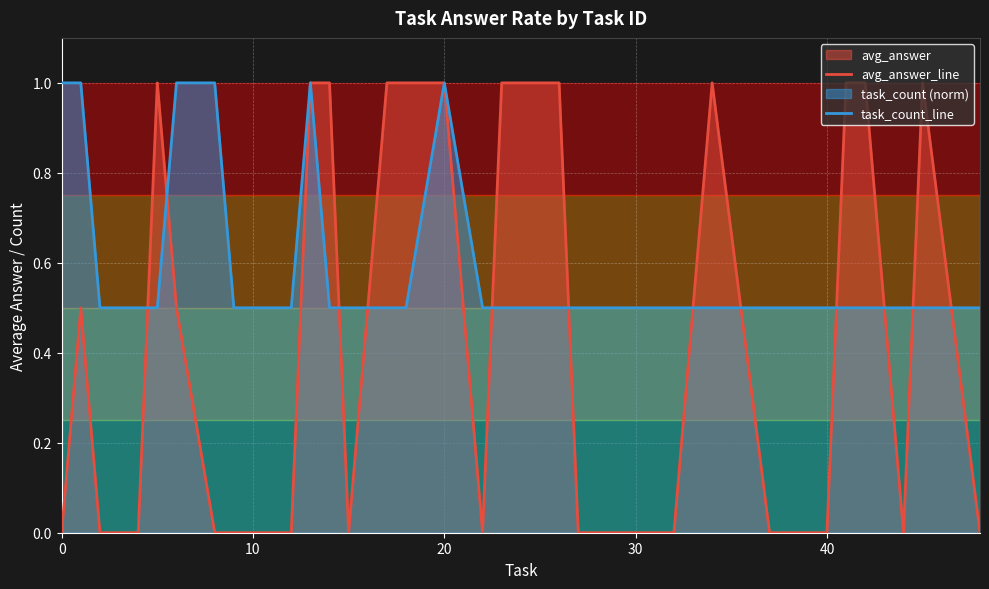

Which series has the widest spread of values?

avg_answer_line